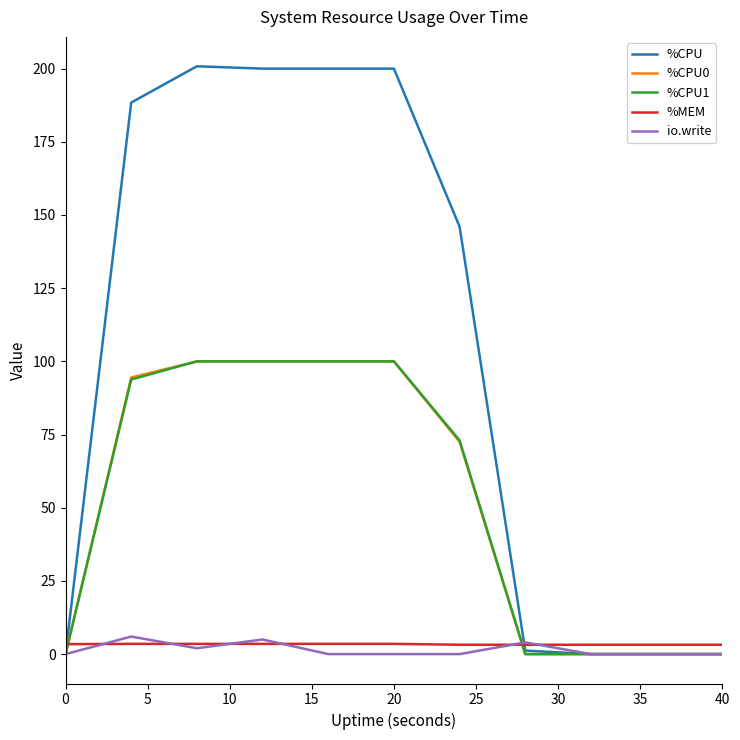

Which series has the largest total across all categories?

%CPU